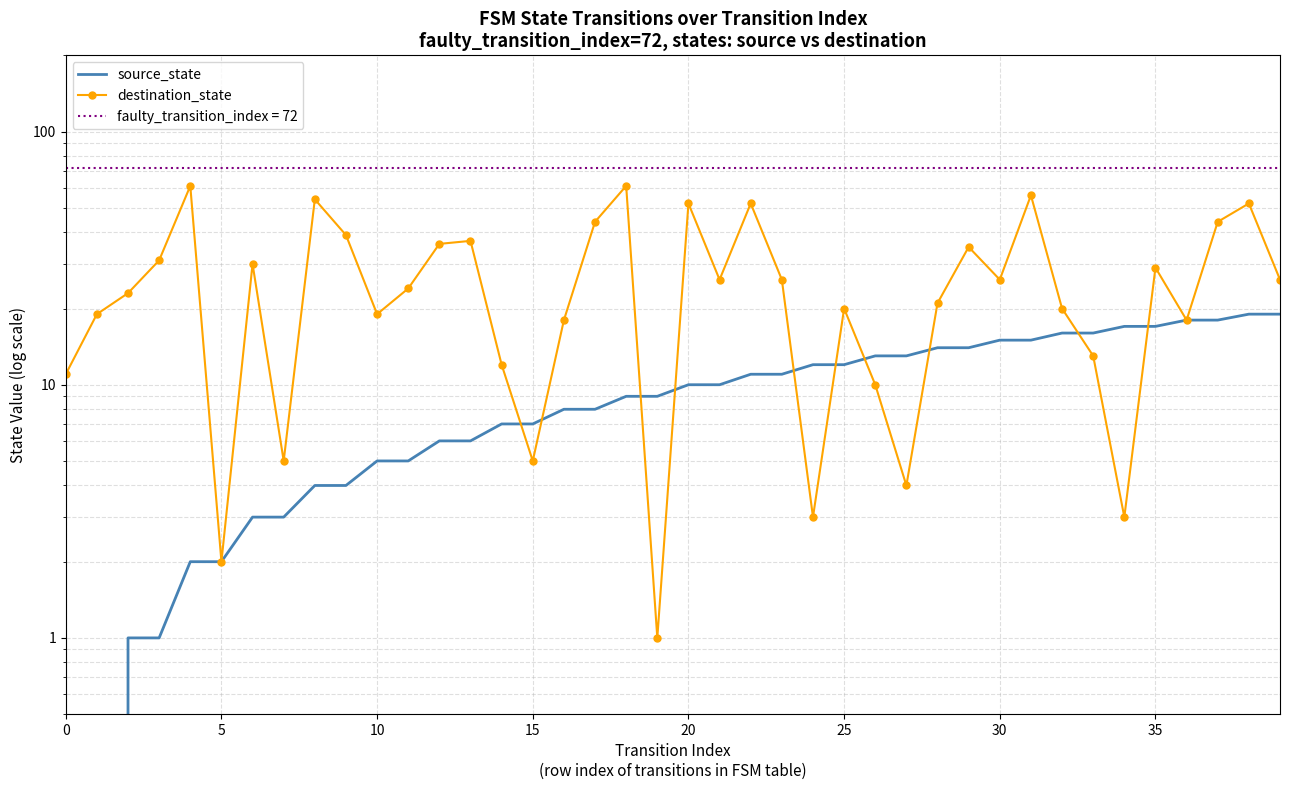

True or false: destination_state and source_state cross at least once.

True